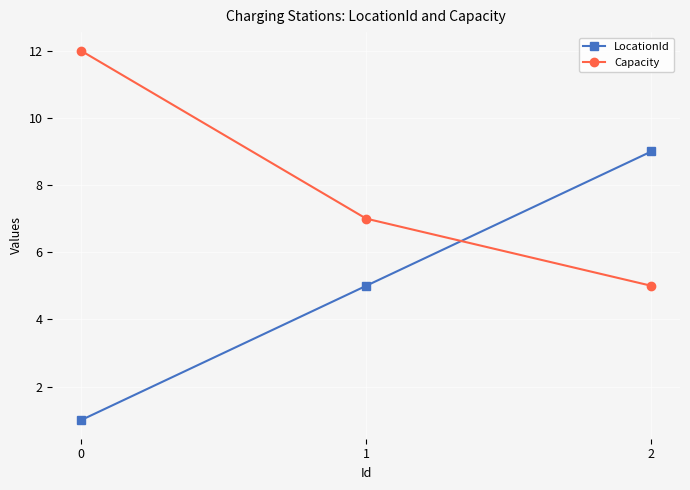

The value of LocationId at 1 is 5. True or false?

True